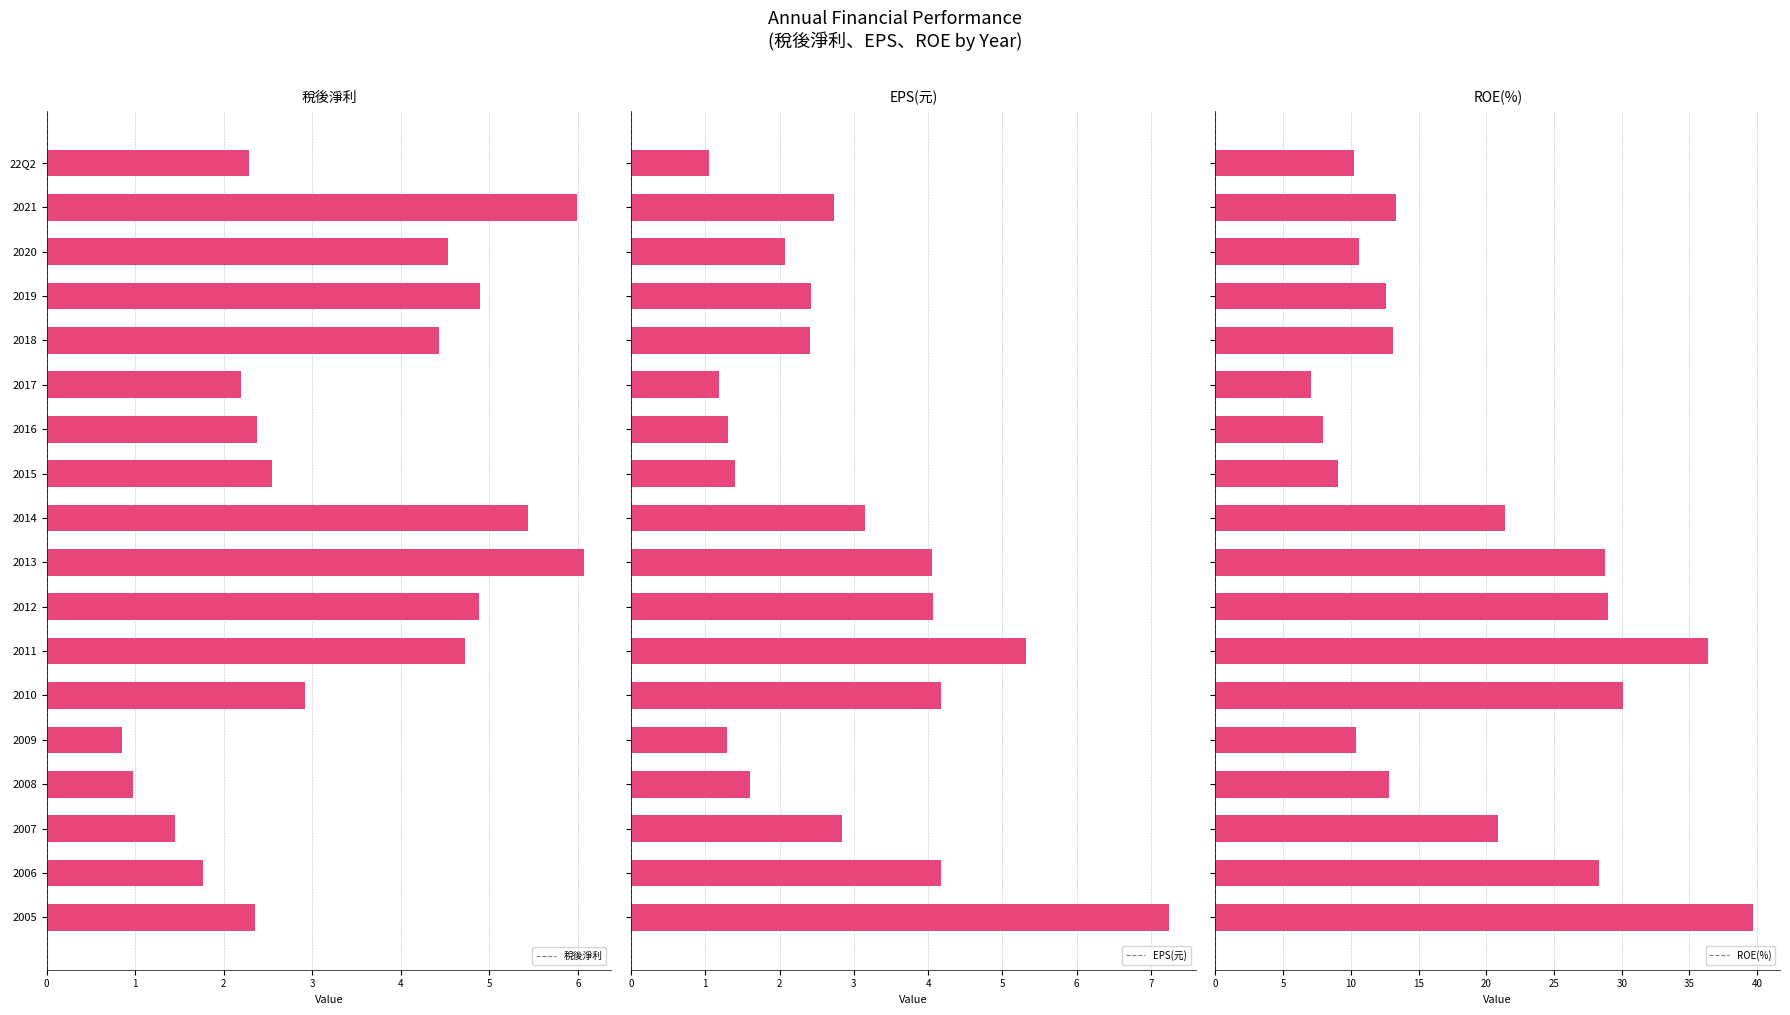

How many bars are there in total?

54